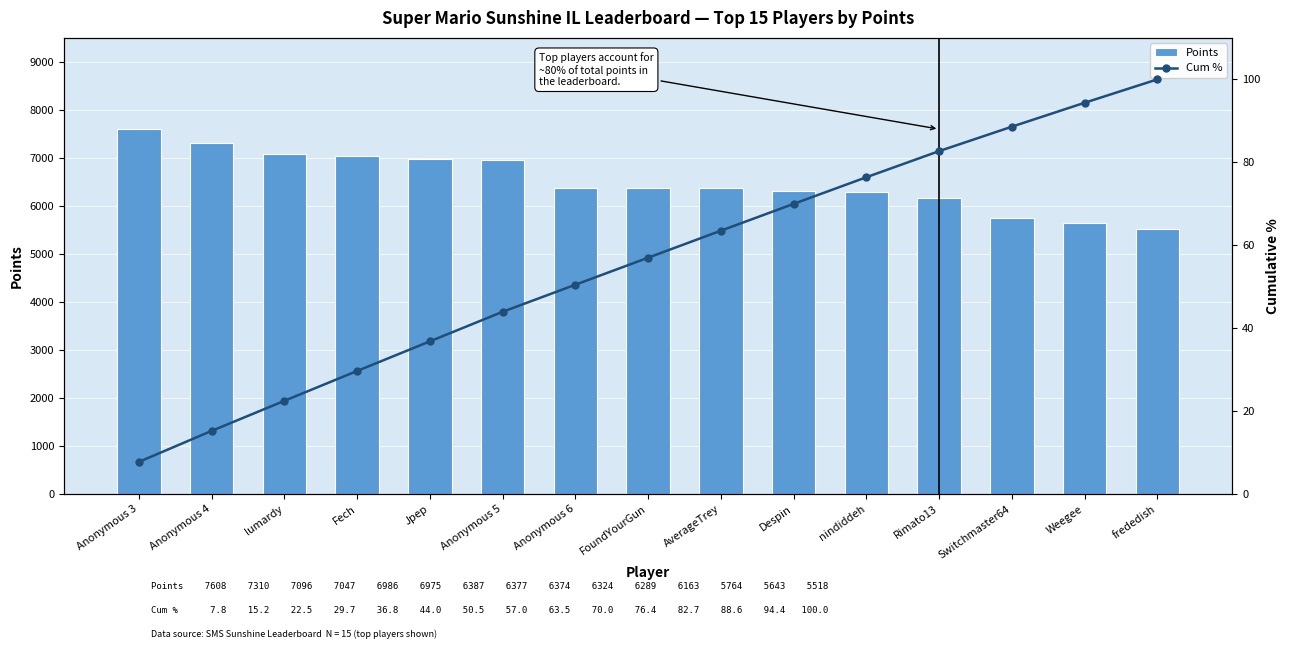

What is the difference between the maximum and minimum values in the Cum % series?

92.2